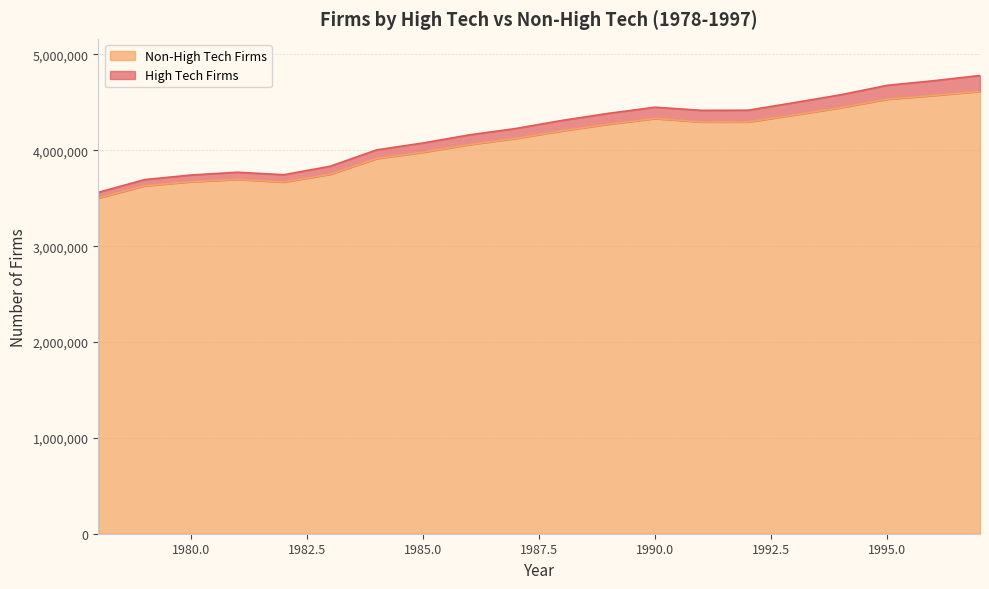

Is it true that High Tech Firms equals 5952548 at 1981?

False